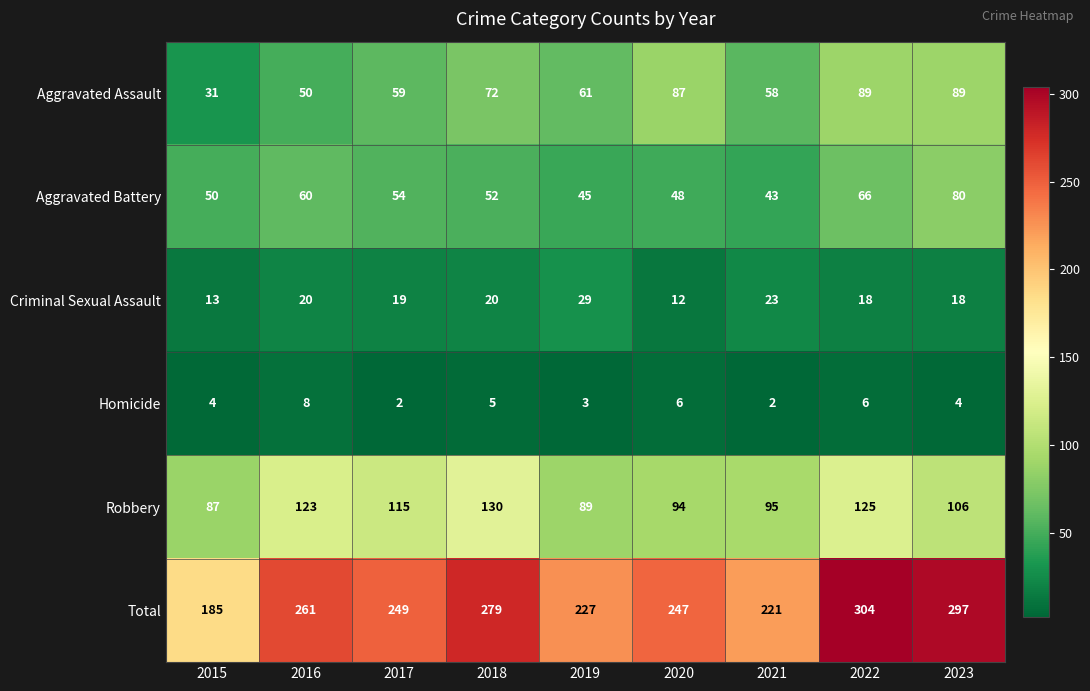

What is the sum of all Aggravated Battery values?

498